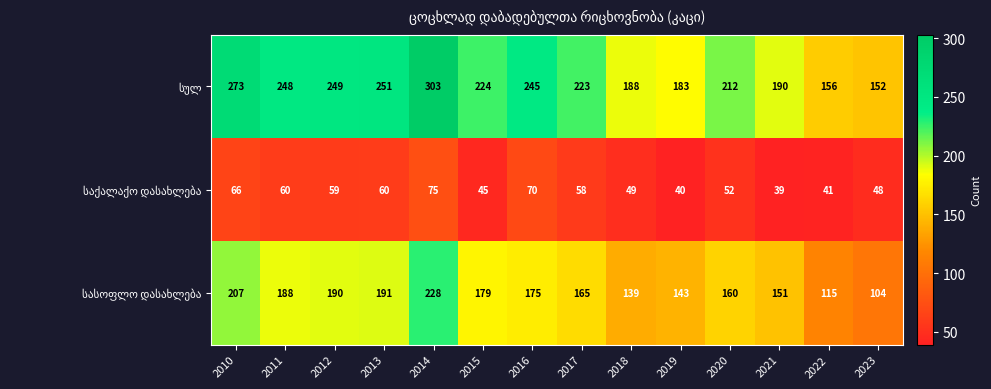

At which category is the sum across all series the highest?

2014